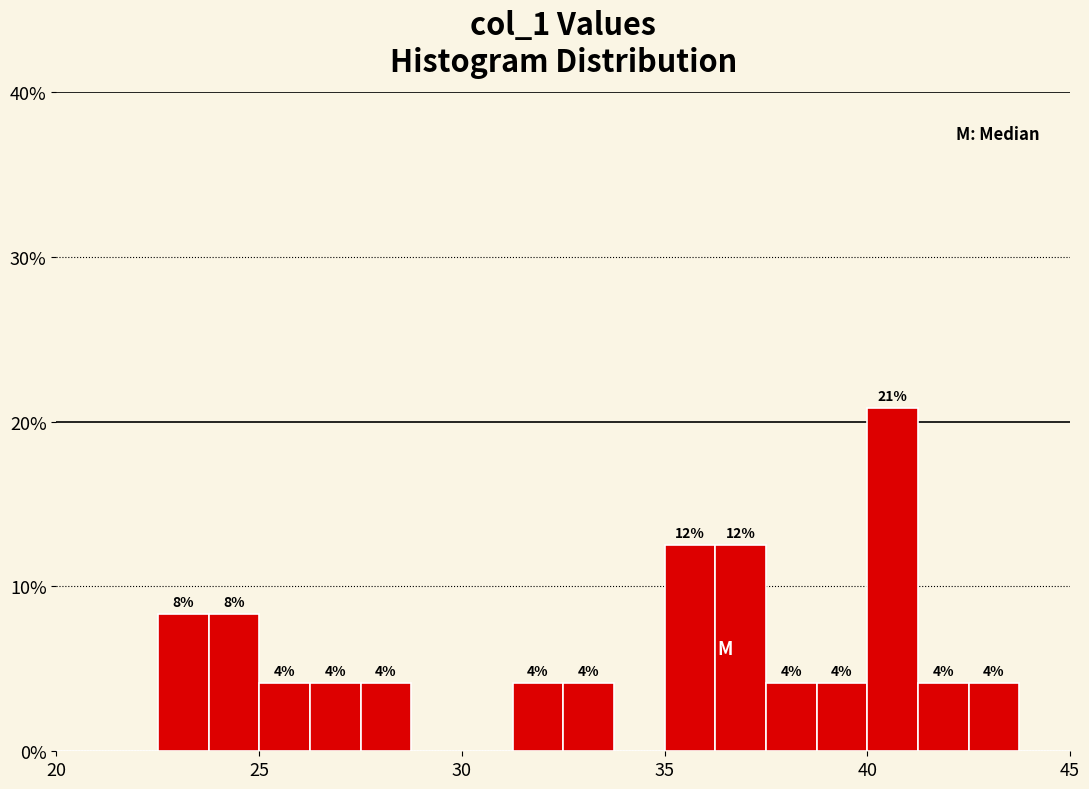

Read against the x-axis, roughly where is the centre of the tallest bar?

40.5